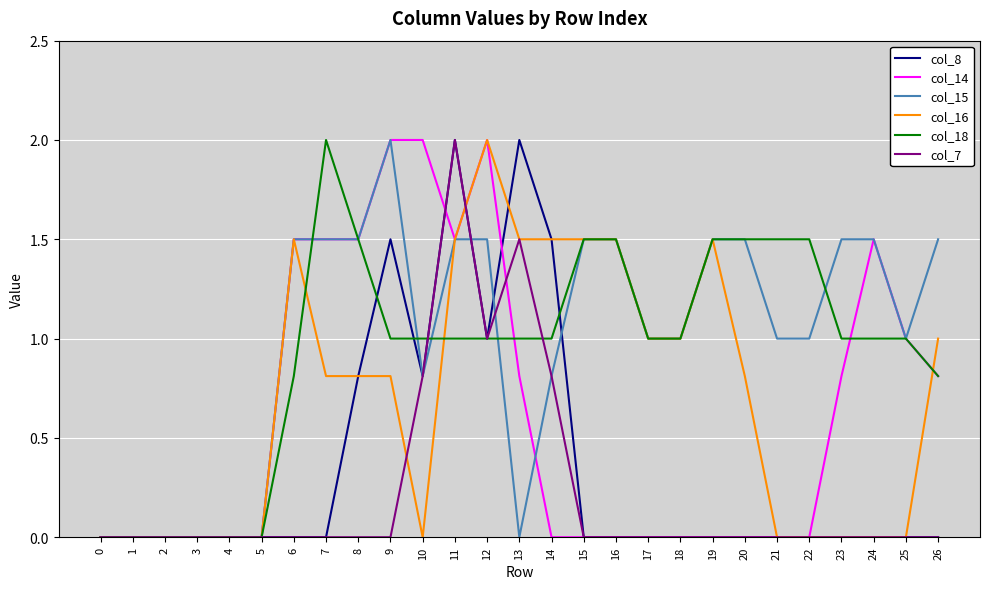

Reading right to left, transcribe all the data shown in this chart.

col_8: 0.0	0.0	0.0	0.0	0.0	0.0	0.0	0.0	0.0	0.0	0.0	0.0	1.5	2.0	1.0	2.0	0.8	1.5	0.8	0.0	0.0	0.0	0.0	0.0	0.0	0.0	0.0
col_14: 0.8	1.0	1.5	0.8	0.0	0.0	0.0	0.0	0.0	0.0	0.0	0.0	0.0	0.8	2.0	1.5	2.0	2.0	1.5	1.5	1.5	0.0	0.0	0.0	0.0	0.0	0.0
col_15: 1.5	1.0	1.5	1.5	1.0	1.0	1.5	1.5	1.0	1.0	1.5	1.5	0.8	0.0	1.5	1.5	0.8	2.0	1.5	1.5	1.5	0.0	0.0	0.0	0.0	0.0	0.0
col_16: 1.0	0.0	0.0	0.0	0.0	0.0	0.8	1.5	1.0	1.0	1.5	1.5	1.5	1.5	2.0	1.5	0.0	0.8	0.8	0.8	1.5	0.0	0.0	0.0	0.0	0.0	0.0
col_18: 0.8	1.0	1.0	1.0	1.5	1.5	1.5	1.5	1.0	1.0	1.5	1.5	1.0	1.0	1.0	1.0	1.0	1.0	1.5	2.0	0.8	0.0	0.0	0.0	0.0	0.0	0.0
col_7: 0.0	0.0	0.0	0.0	0.0	0.0	0.0	0.0	0.0	0.0	0.0	0.0	0.8	1.5	1.0	2.0	0.8	0.0	0.0	0.0	0.0	0.0	0.0	0.0	0.0	0.0	0.0